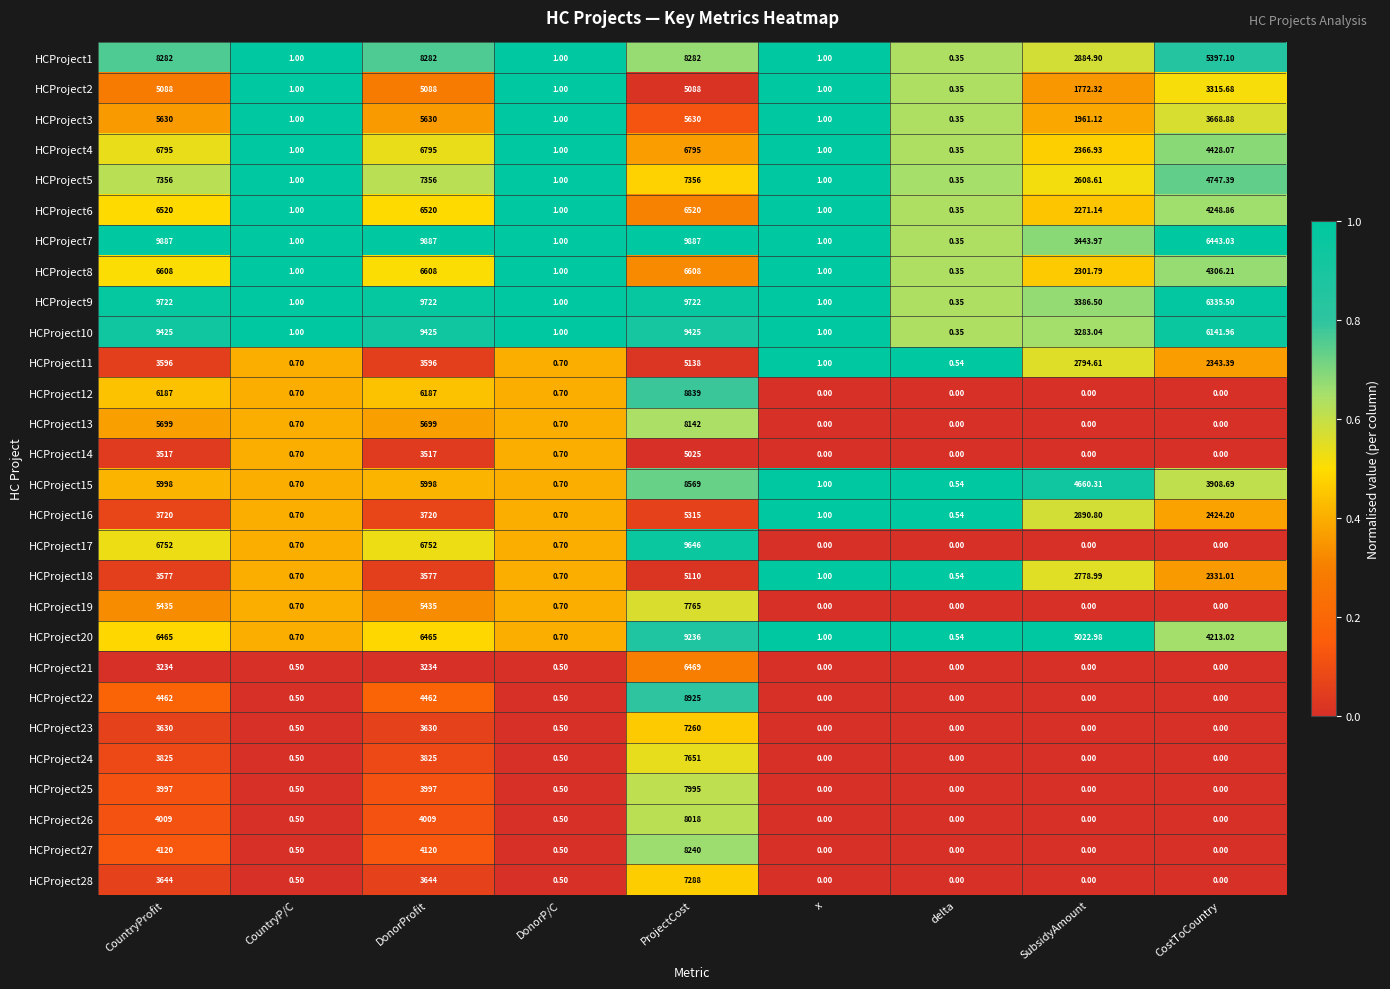

List the series in order of their peak value, lowest first.

HCProject14, HCProject2, HCProject18, HCProject11, HCProject16, HCProject3, HCProject21, HCProject6, HCProject8, HCProject4, HCProject23, HCProject28, HCProject5, HCProject24, HCProject19, HCProject25, HCProject26, HCProject13, HCProject27, HCProject1, HCProject15, HCProject12, HCProject22, HCProject20, HCProject10, HCProject17, HCProject9, HCProject7